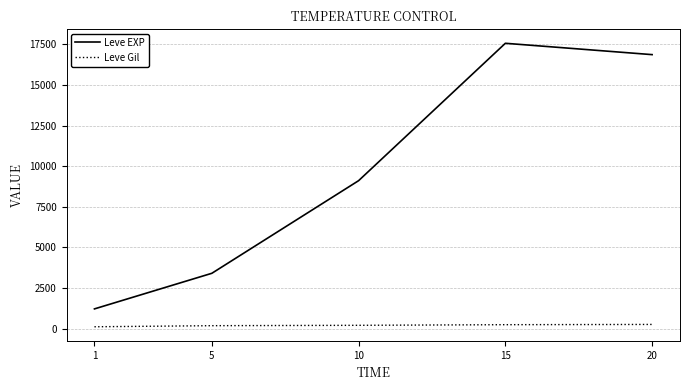

Which series has the widest spread of values?

Leve EXP